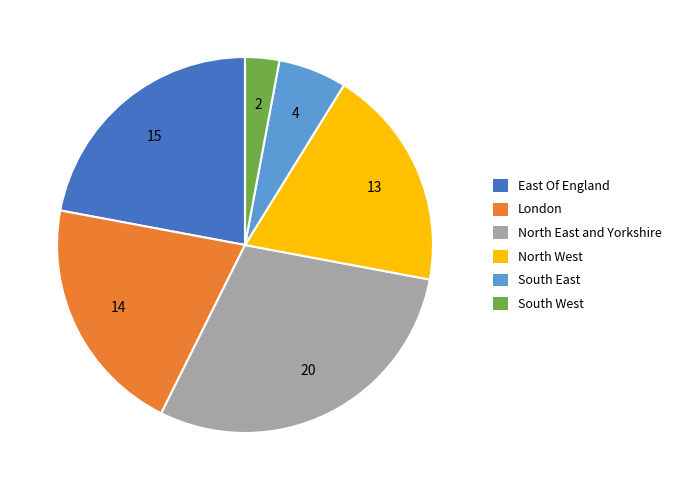

Combined, do East Of England and South East account for over 50%?

No